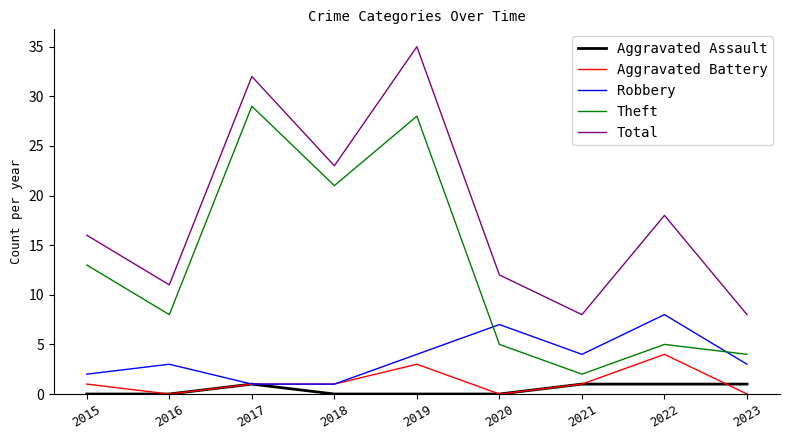

The value of Aggravated Assault at 2023 is 1. True or false?

True